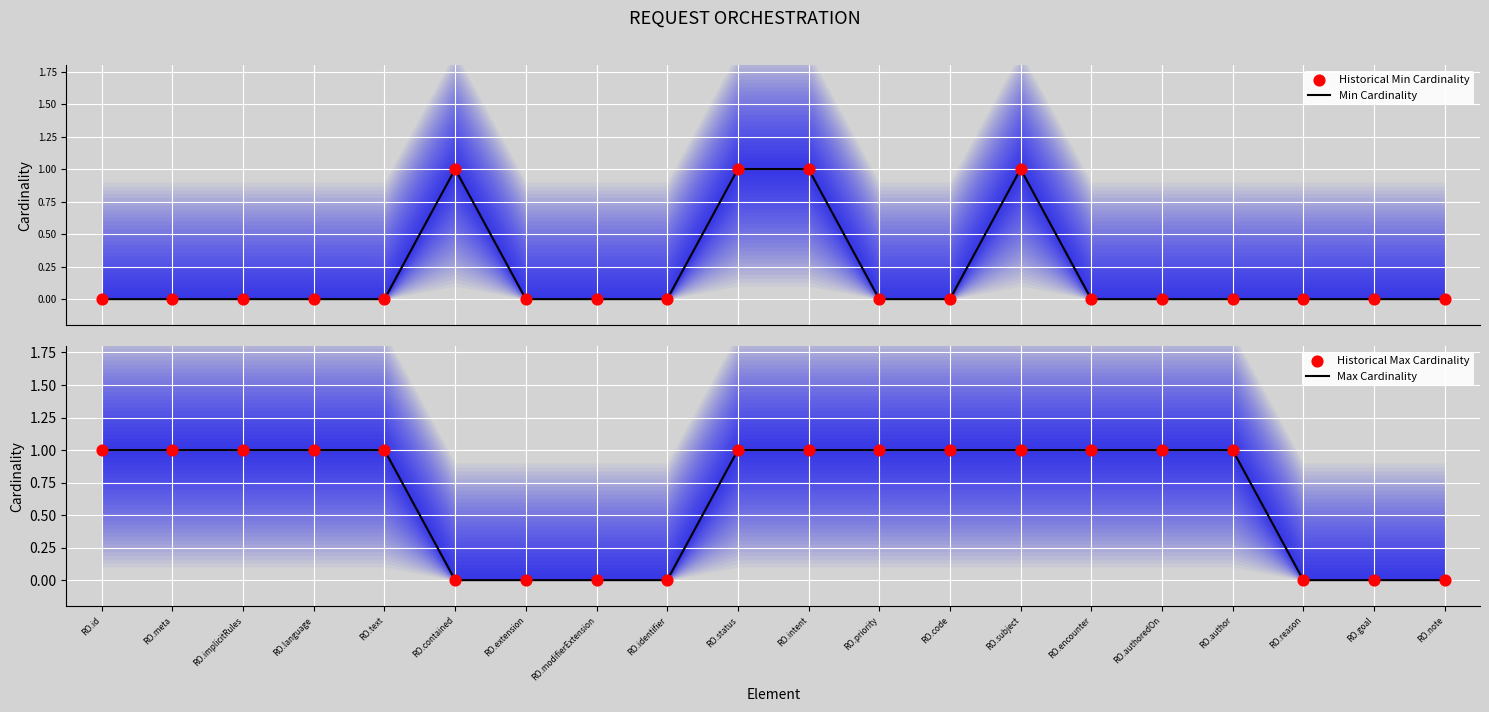

Which series reaches the minimum Y coordinate?

Min Cardinality